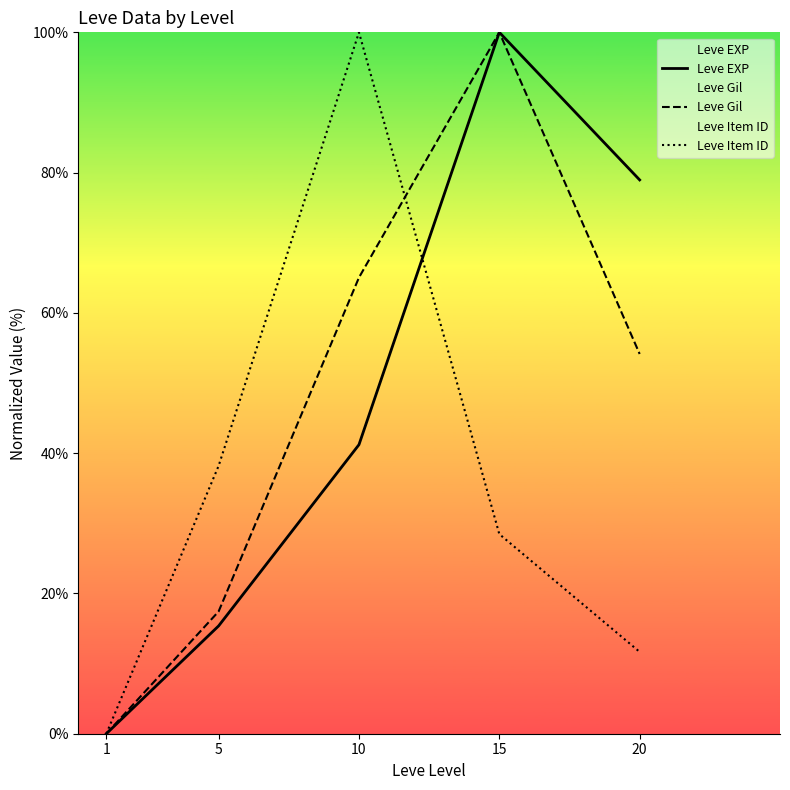

How many positive values does the Leve EXP series have?

4